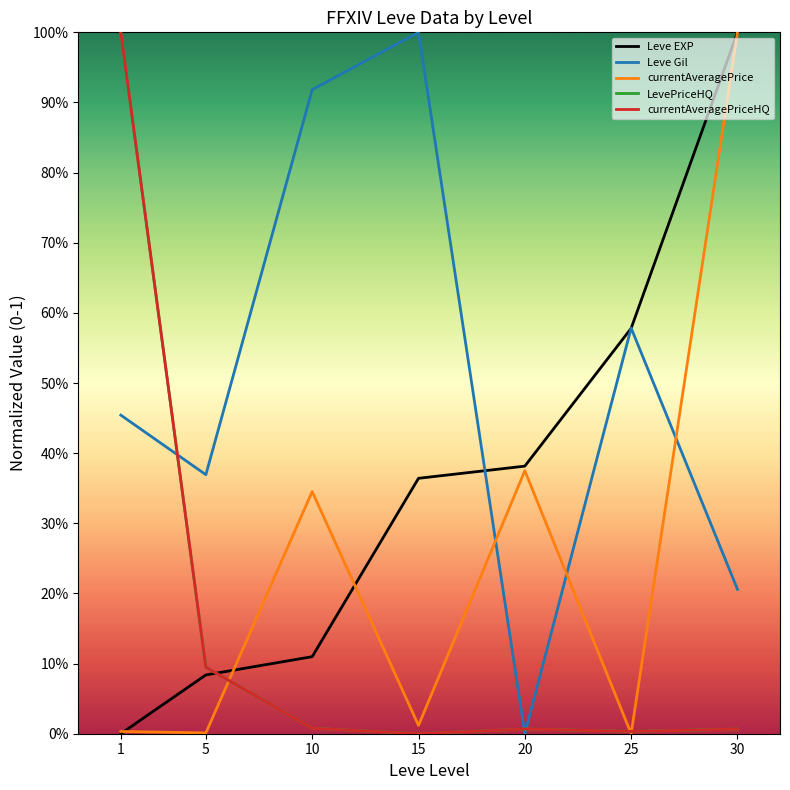

How many intersections are there between LevePriceHQ and Leve EXP?

1